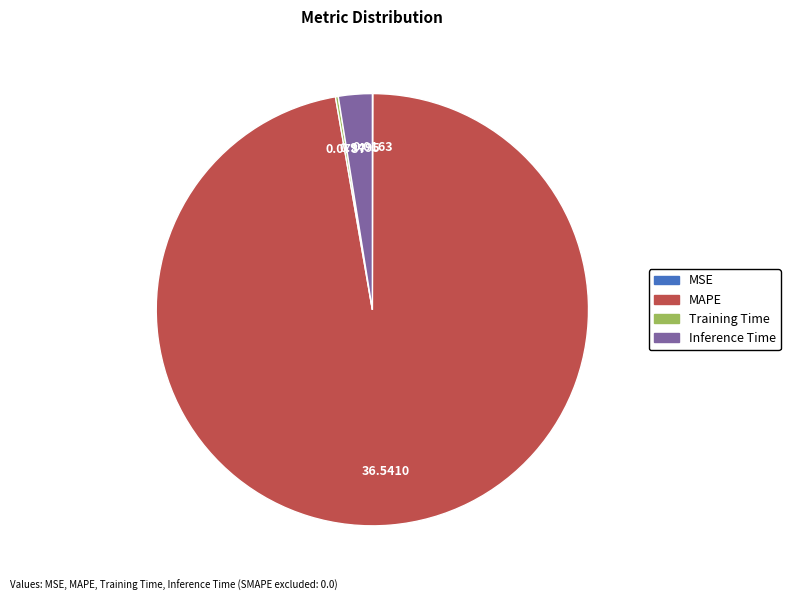

Which has a higher value, MAPE or Inference Time?

MAPE